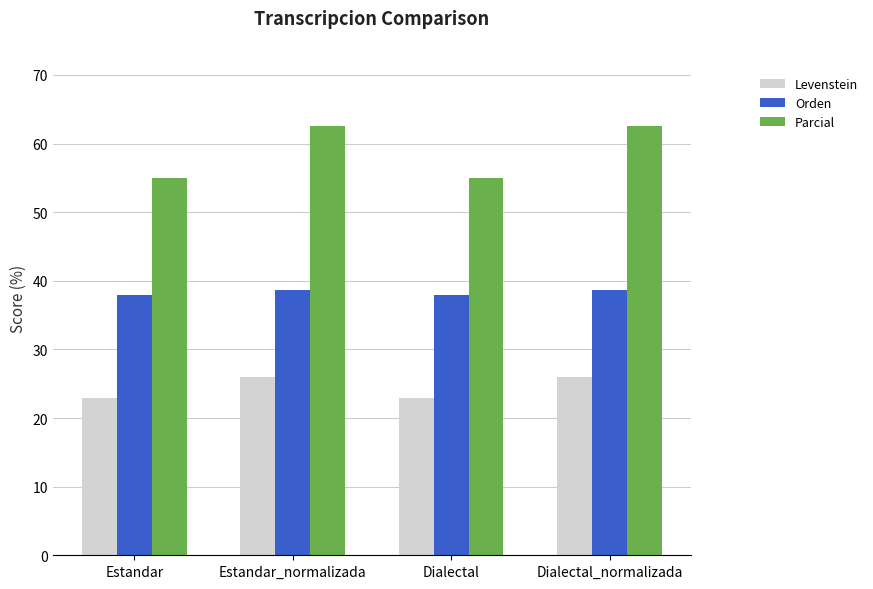

What is the sum of all Orden values?

153.1